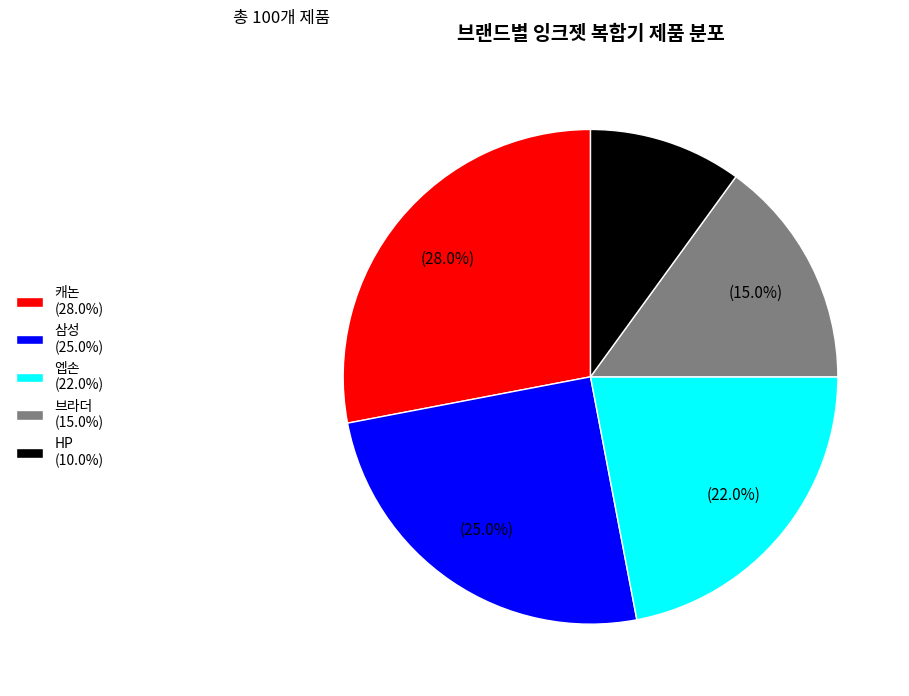

What is the ratio of the value at 엡손 (22.0%) to the value at HP (10.0%)?

2.2